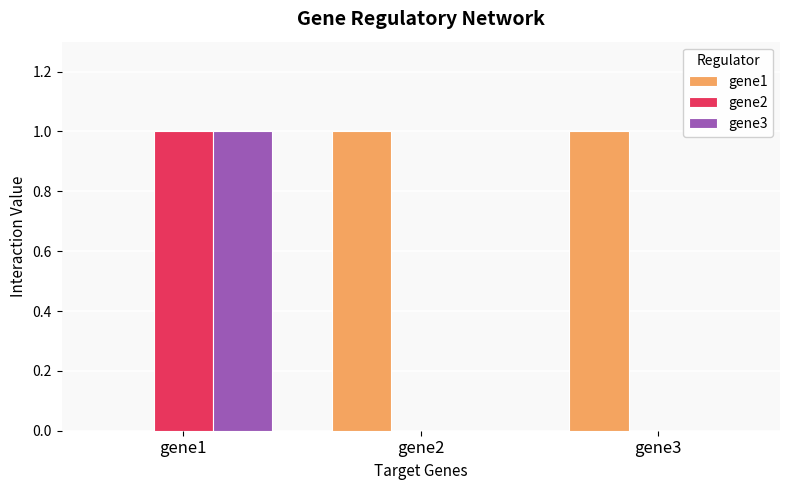

Is the value of gene2 at gene3 greater than the value of gene3 at gene1?

No